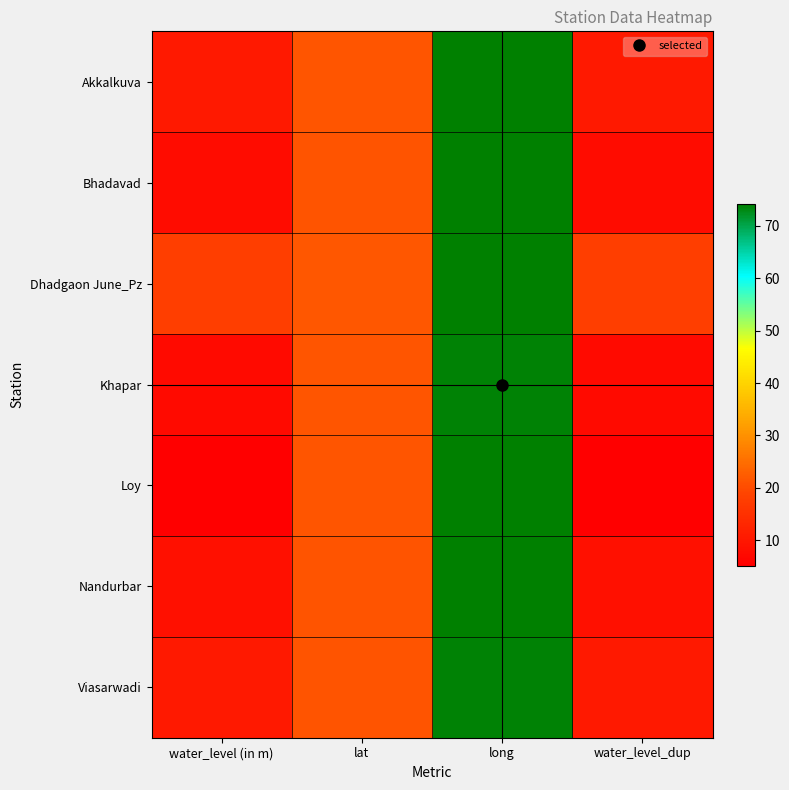

Which series changed the most between lat and water_level_dup?

Loy